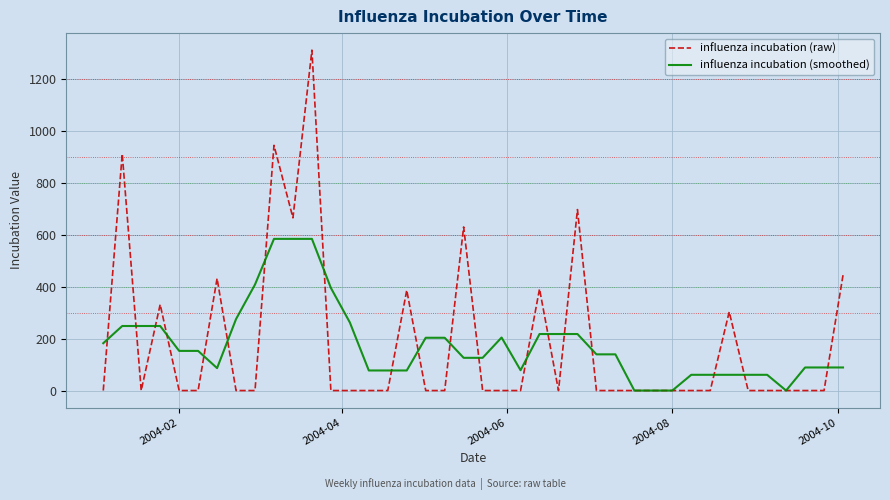

What is the maximum value shown in the chart?

1313.1